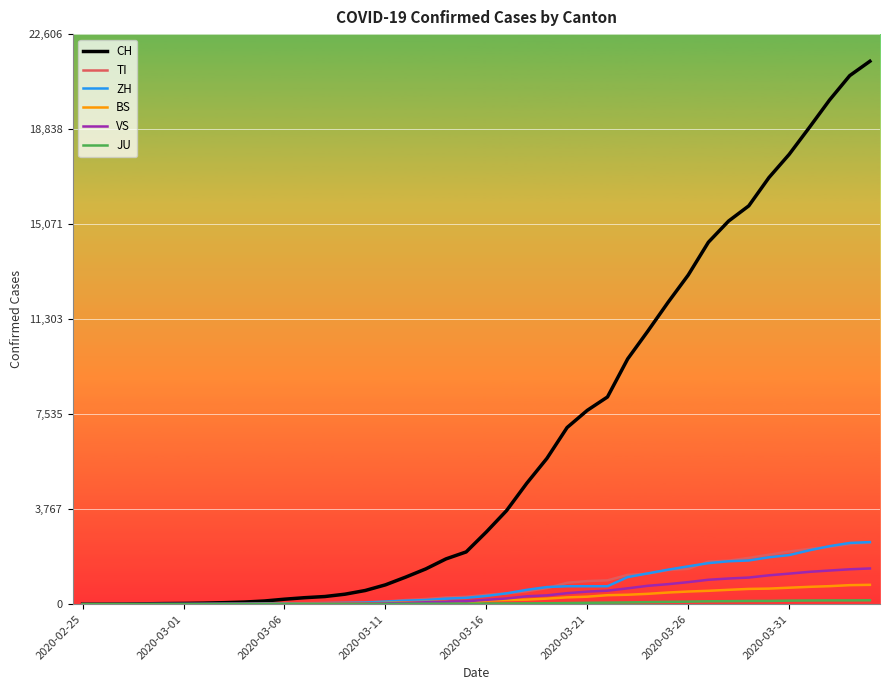

Which series has the largest total across all categories?

CH